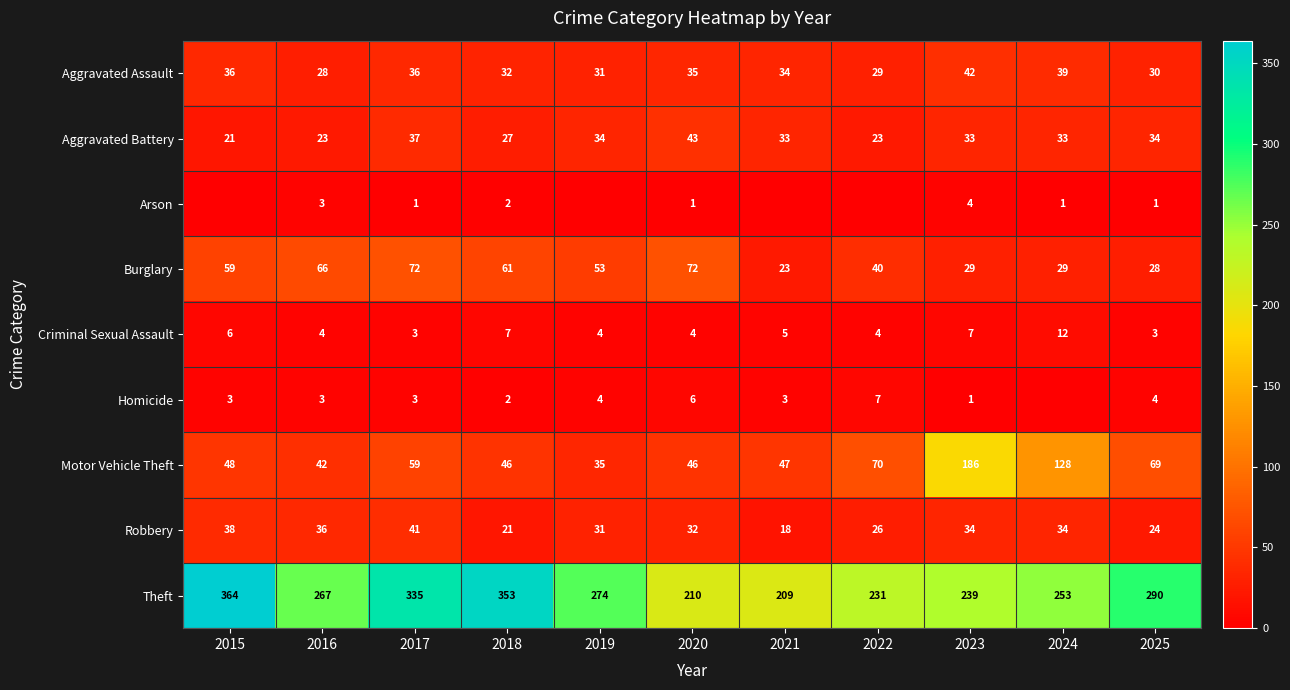

What is the difference between the maximum and minimum values in the Motor Vehicle Theft series?

151